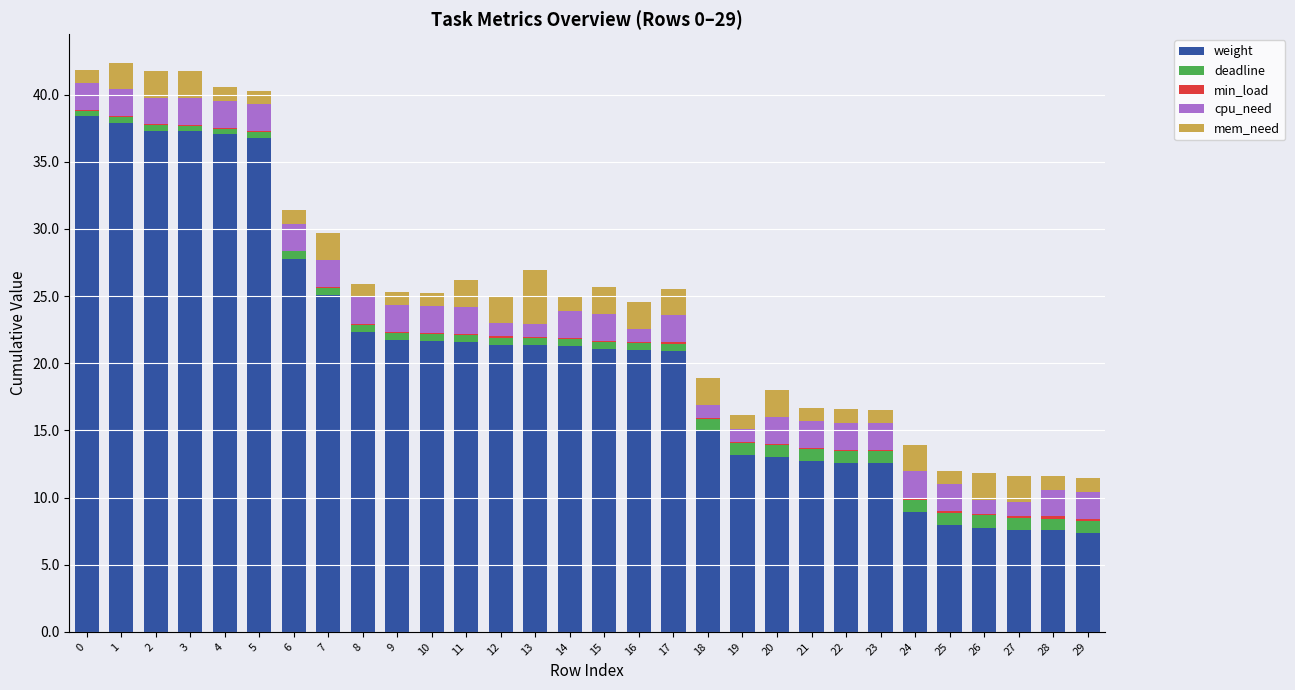

What is the maximum value for weight?

38.4